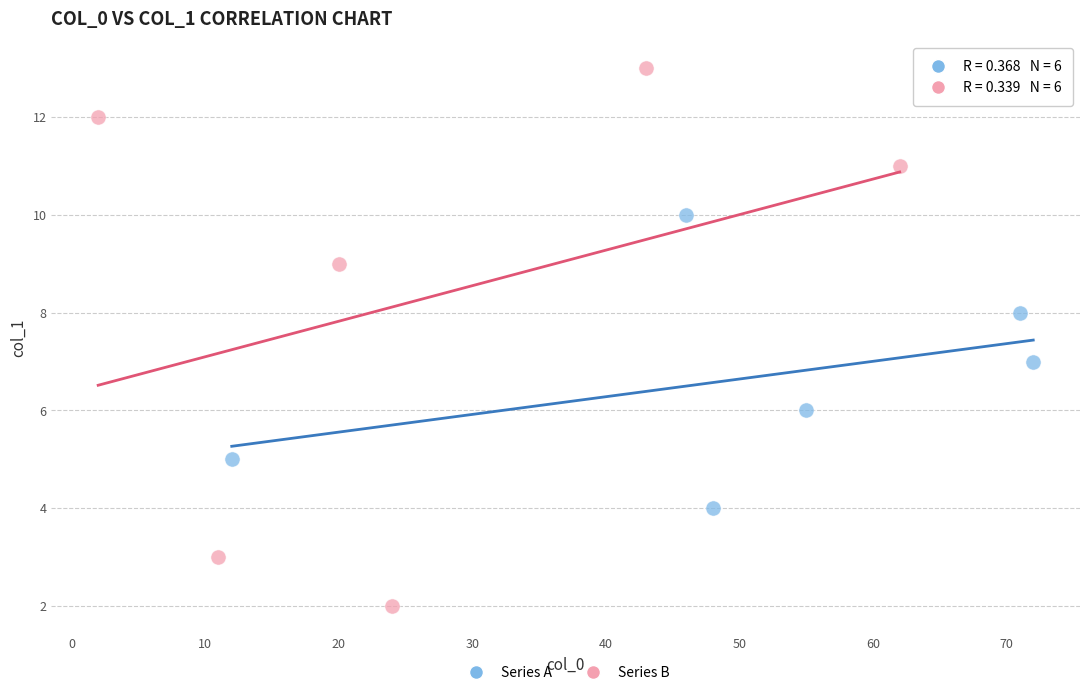

Which series reaches the maximum Y coordinate?

Series B